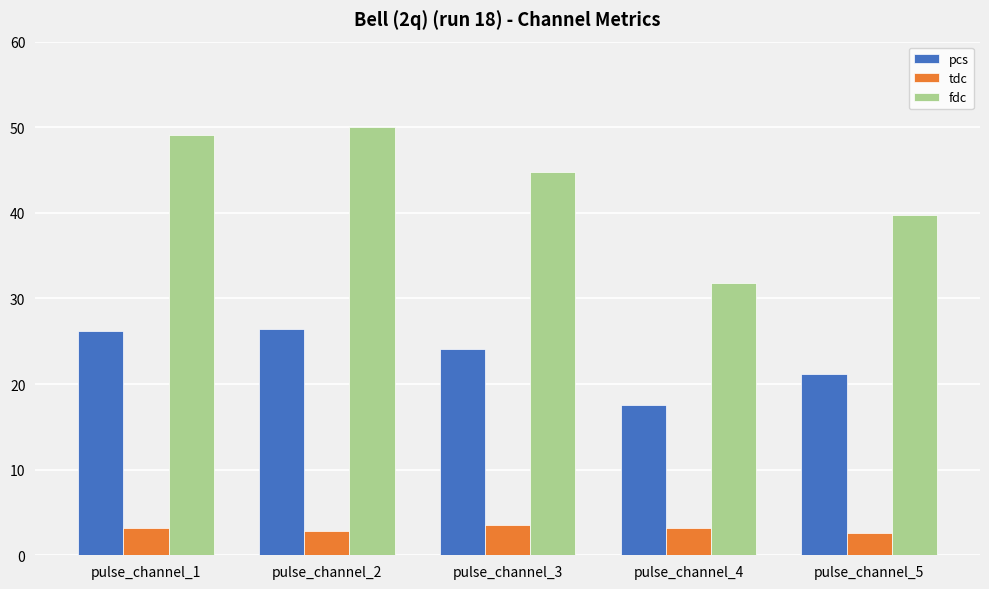

What is the total value across all series at pulse_channel_3?

72.4